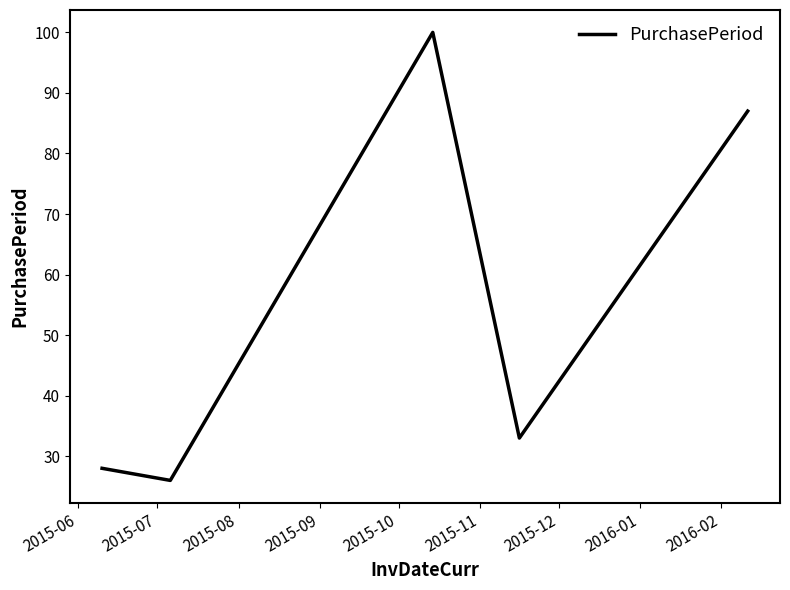

What is the difference between the second highest and second lowest values?

59